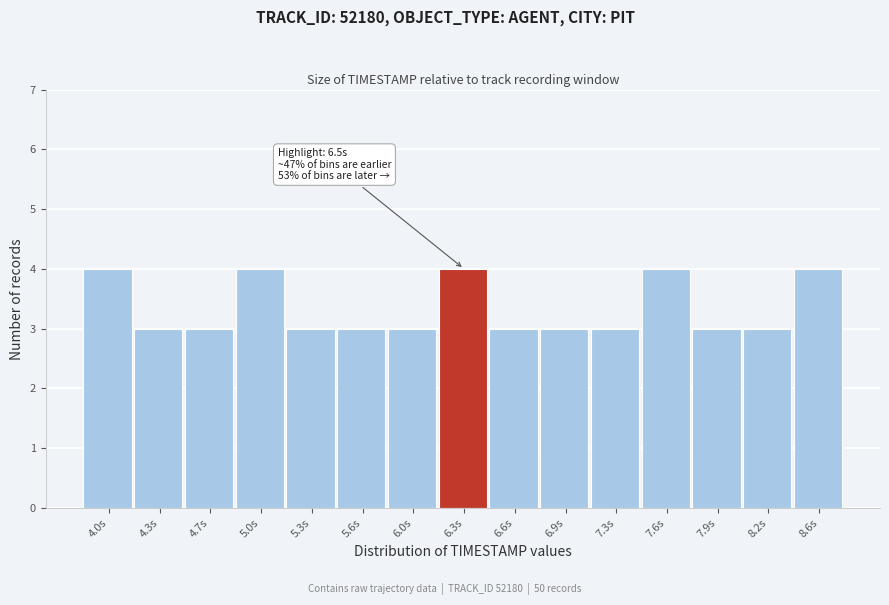

Reading left to right, extract all data points from this chart.

4	3	3	4	3	3	3	4	3	3	3	4	3	3	4